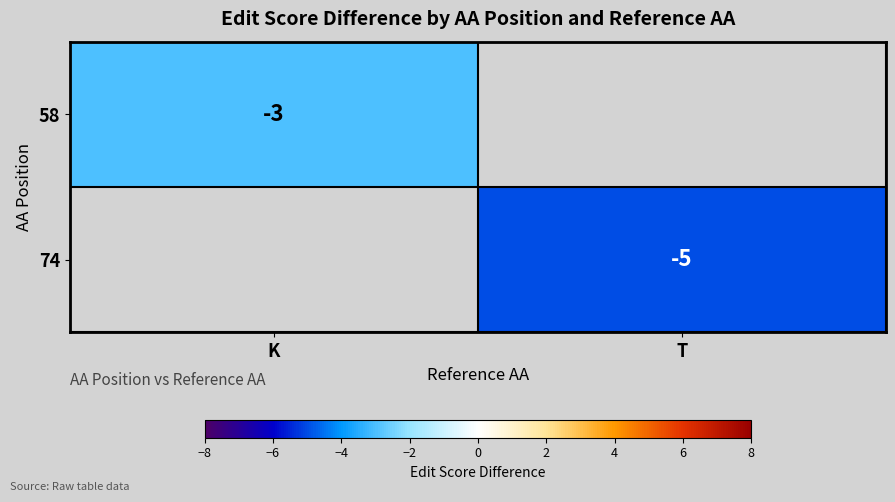

Is it true that 58 equals -3 at K?

True